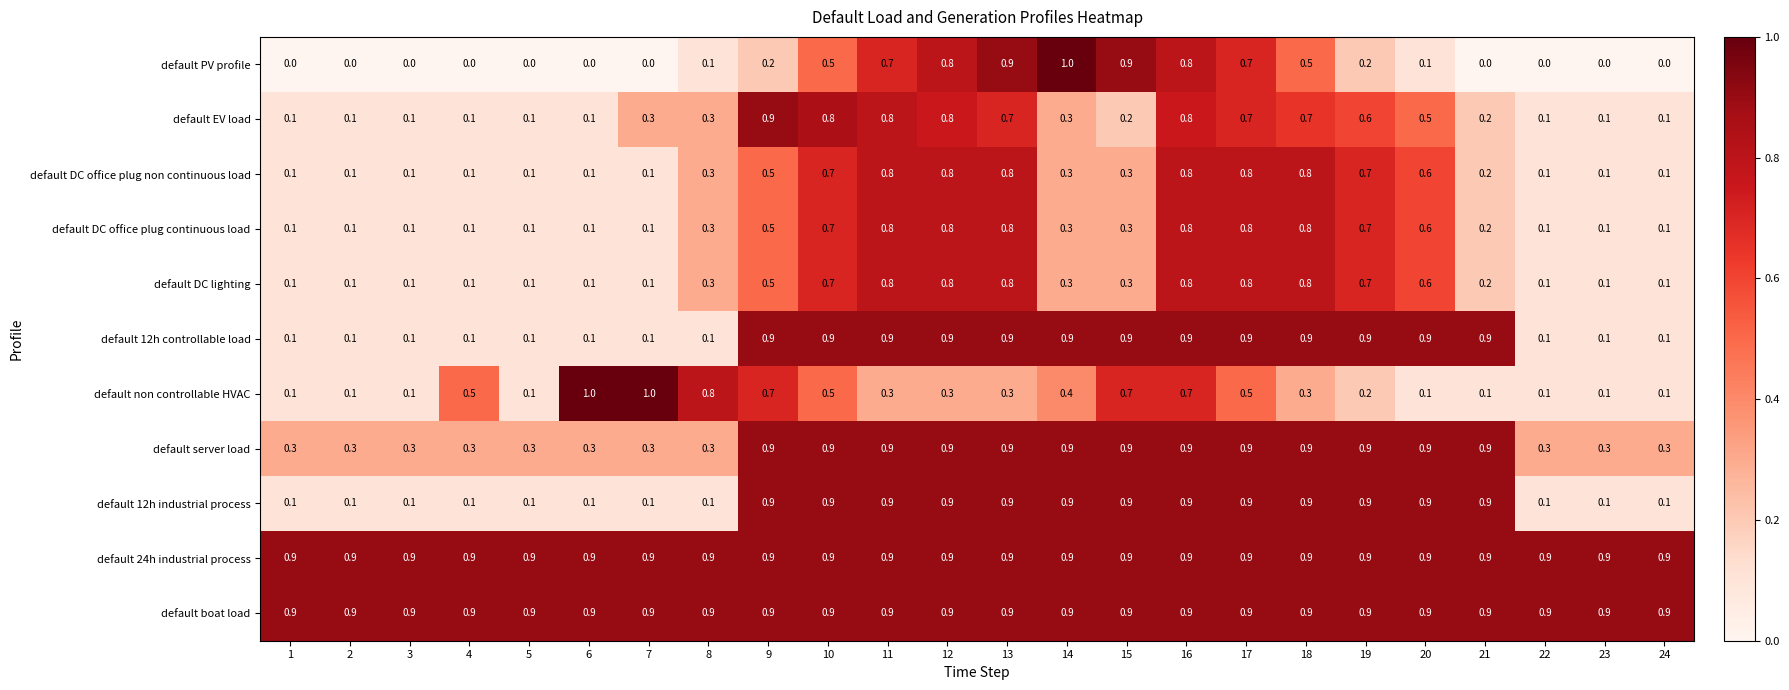

How many default DC lighting values are between 0 and 1?

24